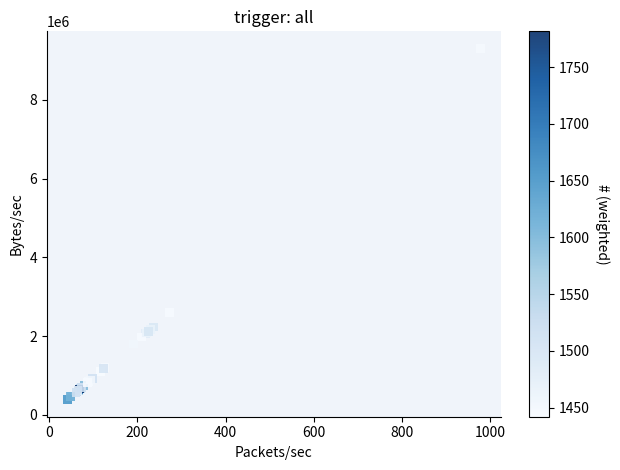

What Y value in the scatter plot is closest to 4849172?

2602501.0